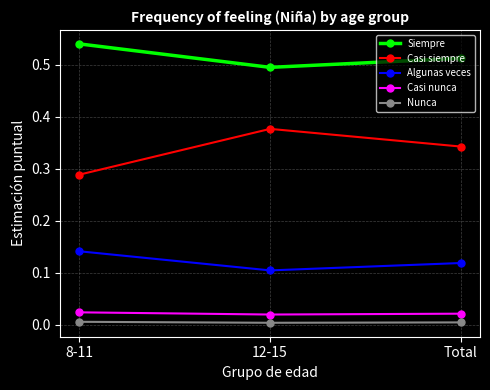

Is the value of Nunca at Total greater than the value of Algunas veces at Total?

No